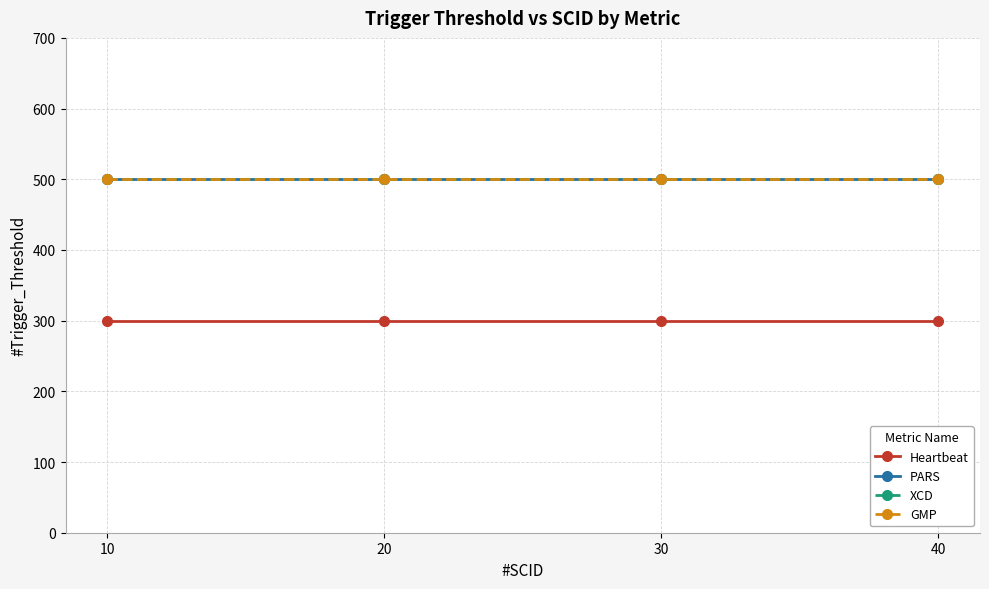

What is the value of the PARS point at the 3rd from the left?

500